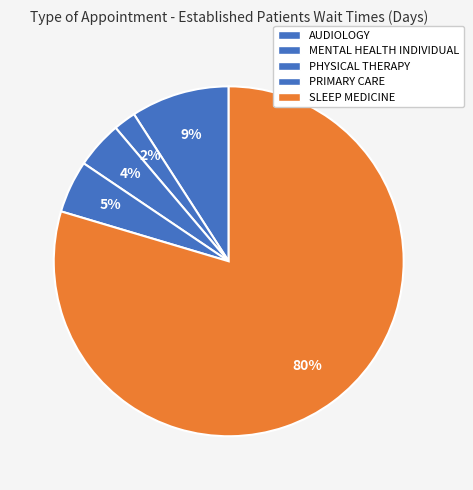

Which category has the biggest portion of the pie?

SLEEP MEDICINE